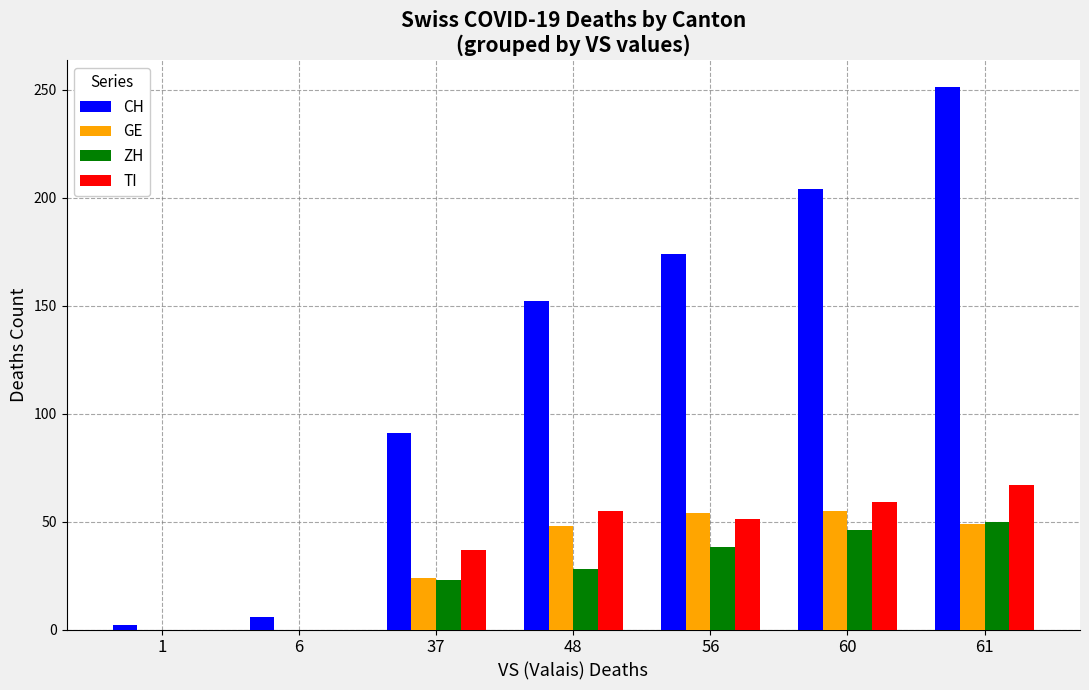

What is the average value of the CH series?

126